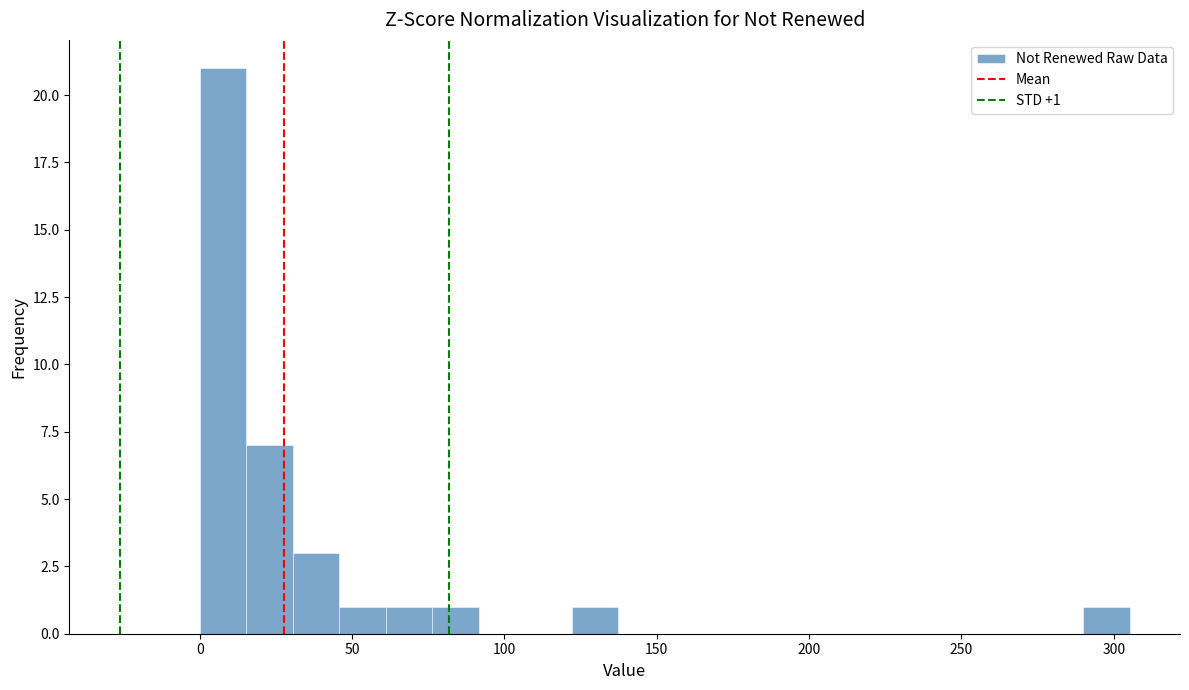

Around what value on the x-axis is the tallest bar? Give the approximate position of its centre, as read against the axis.

10